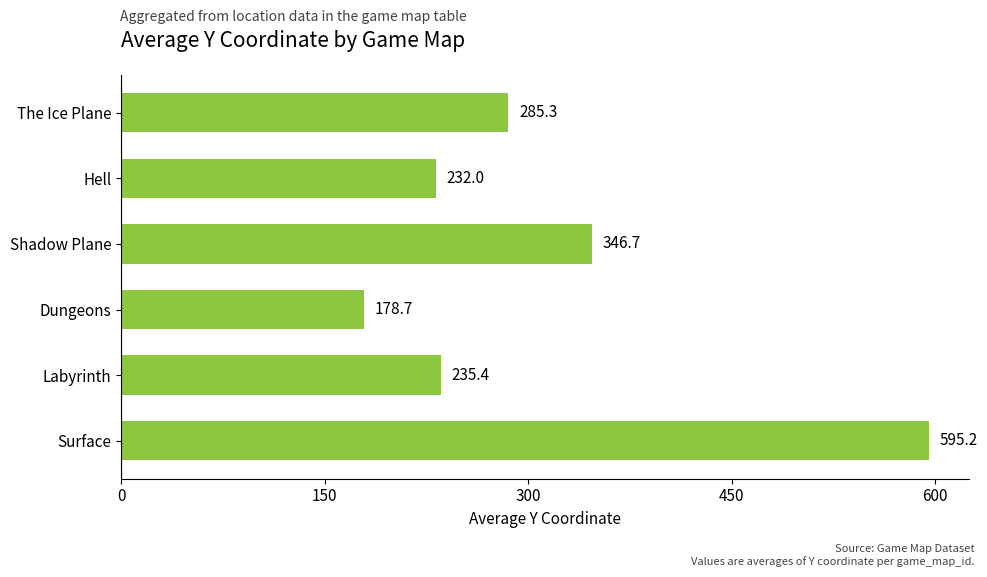

Does the chart contain any negative values?

No